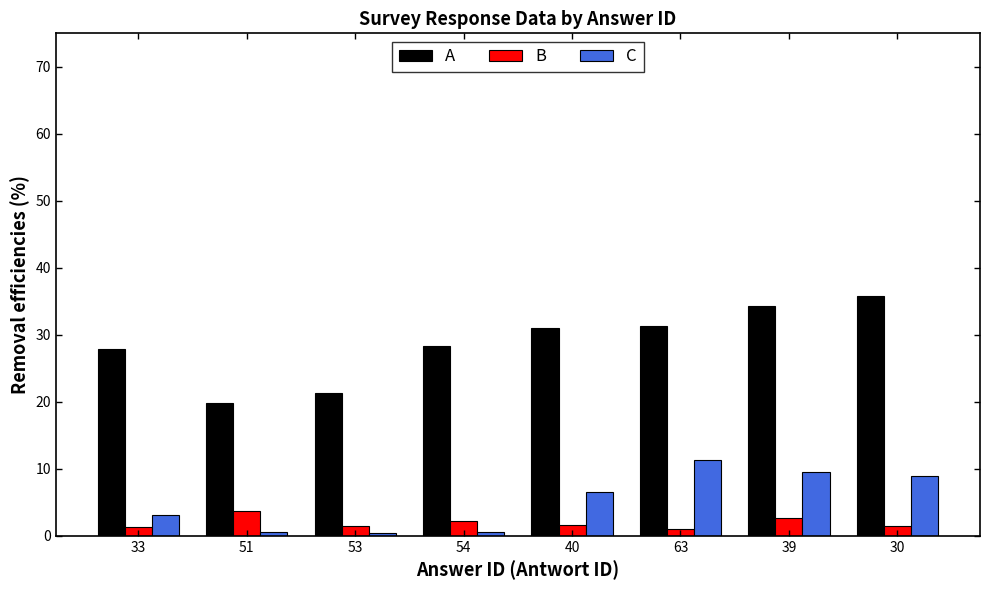

What is the approximate value of B at 40?

1.5